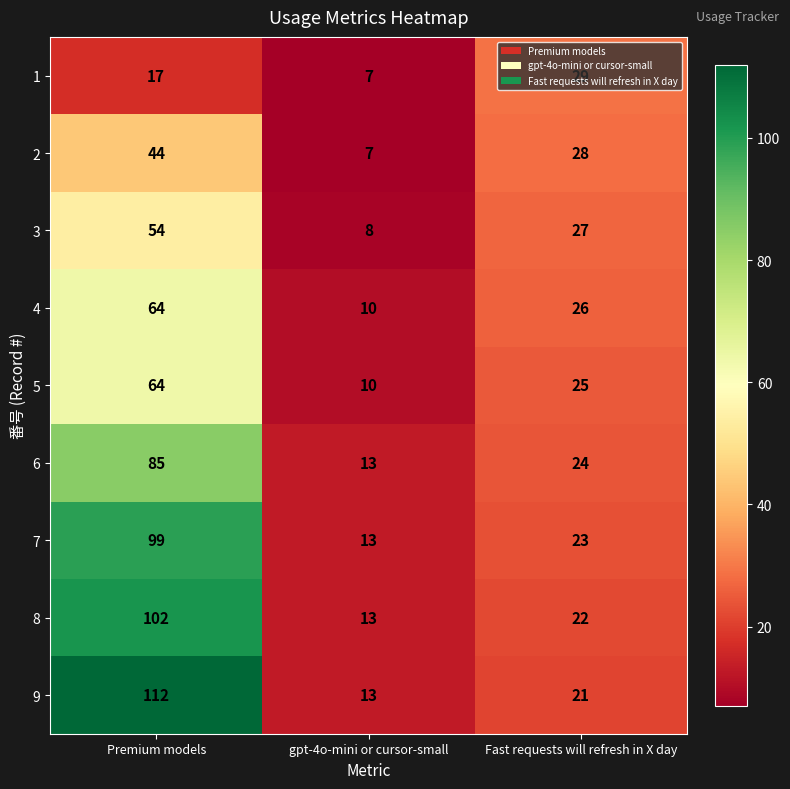

Is it true that 6 equals 13 at gpt-4o-mini or cursor-small?

True